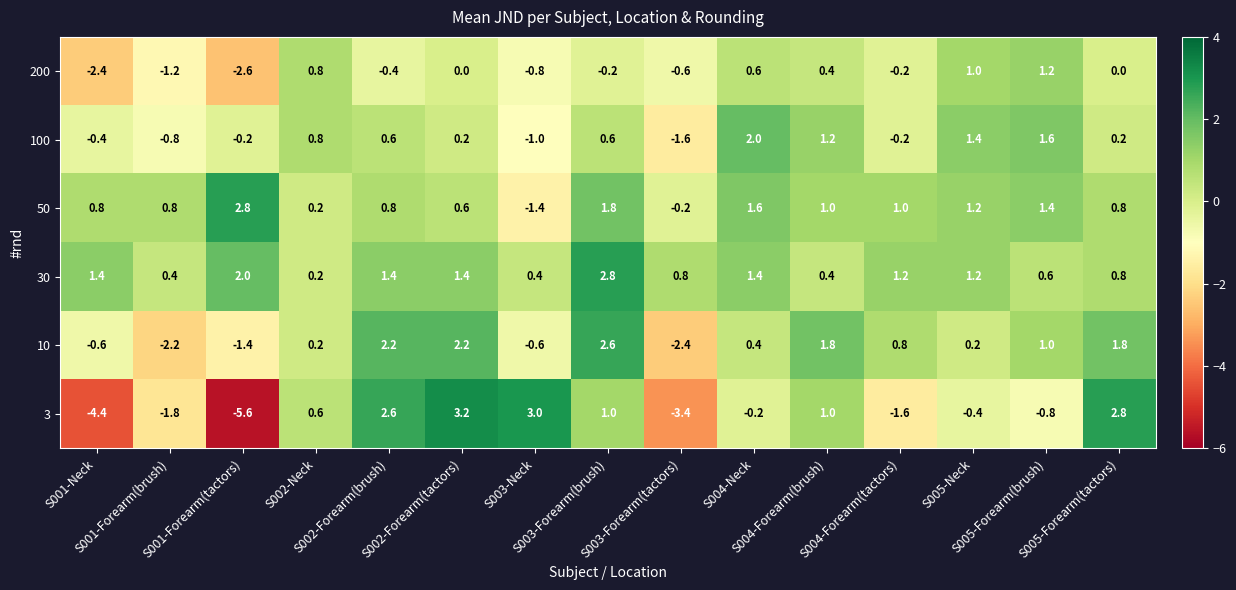

What is the highest value of the 100 series?

2.0